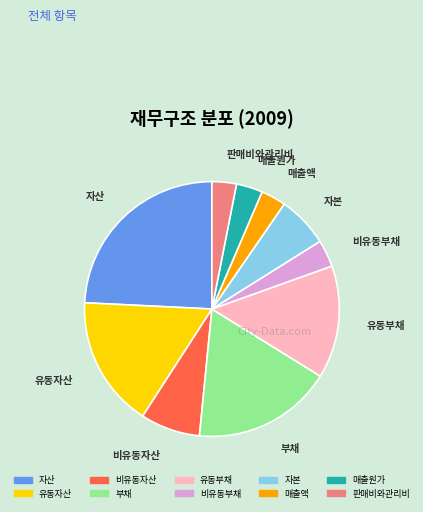

Approximately how many times larger is the value at 자산 compared to 매출액?

7.6